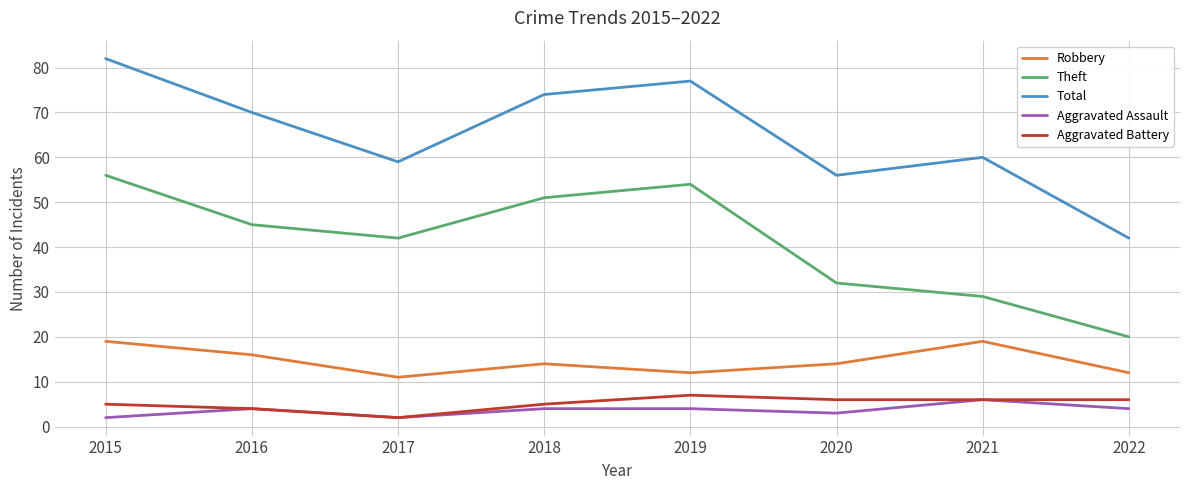

Reading right to left, what are all the values shown in this chart?

Robbery: 12	19	14	12	14	11	16	19
Theft: 20	29	32	54	51	42	45	56
Total: 42	60	56	77	74	59	70	82
Aggravated Assault: 4	6	3	4	4	2	4	2
Aggravated Battery: 6	6	6	7	5	2	4	5